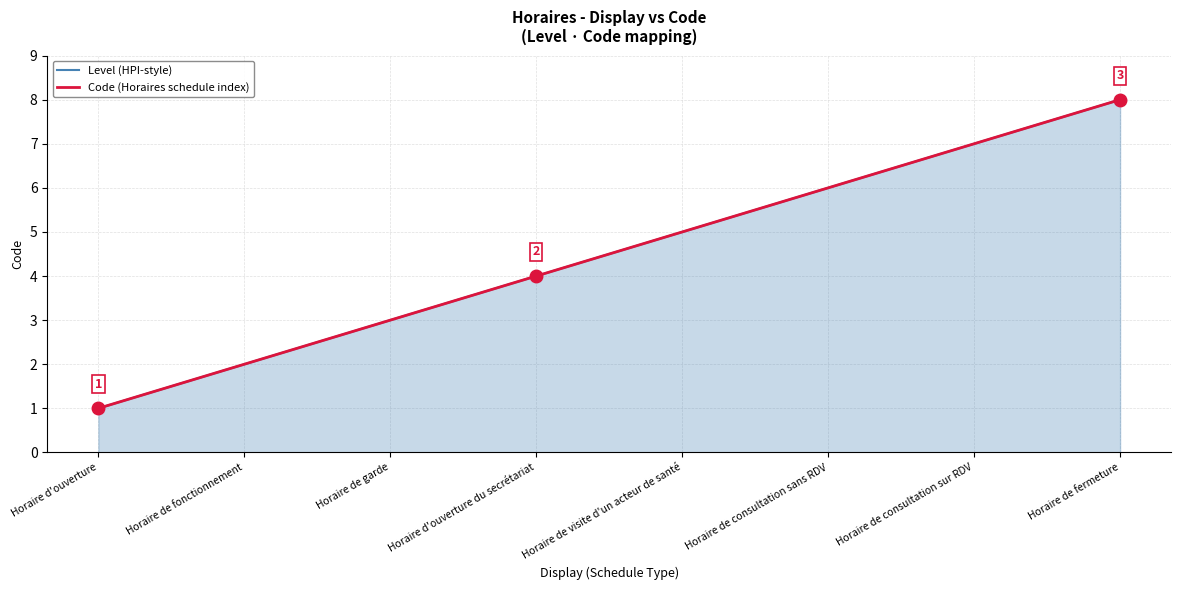

Is the value of Level (HPI-style) at Horaire de fonctionnement greater than the value of Code (Horaires schedule index) at Horaire de consultation sans RDV?

No